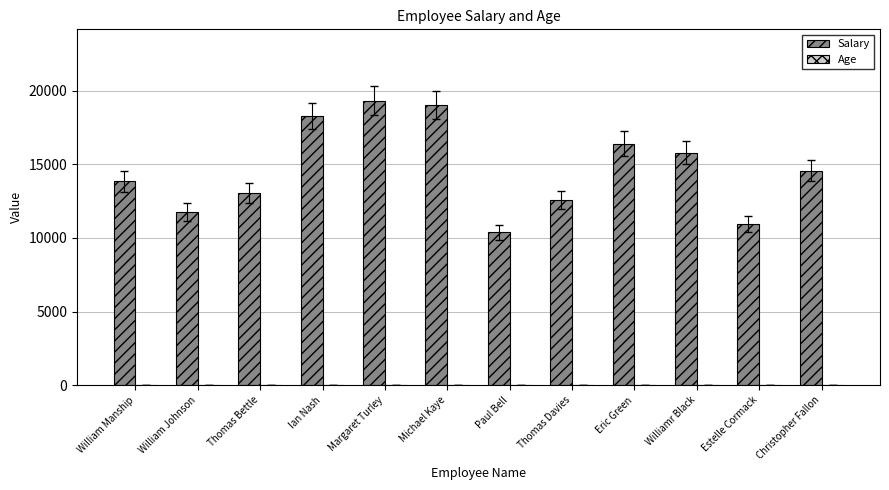

How many groups of bars are there?

12